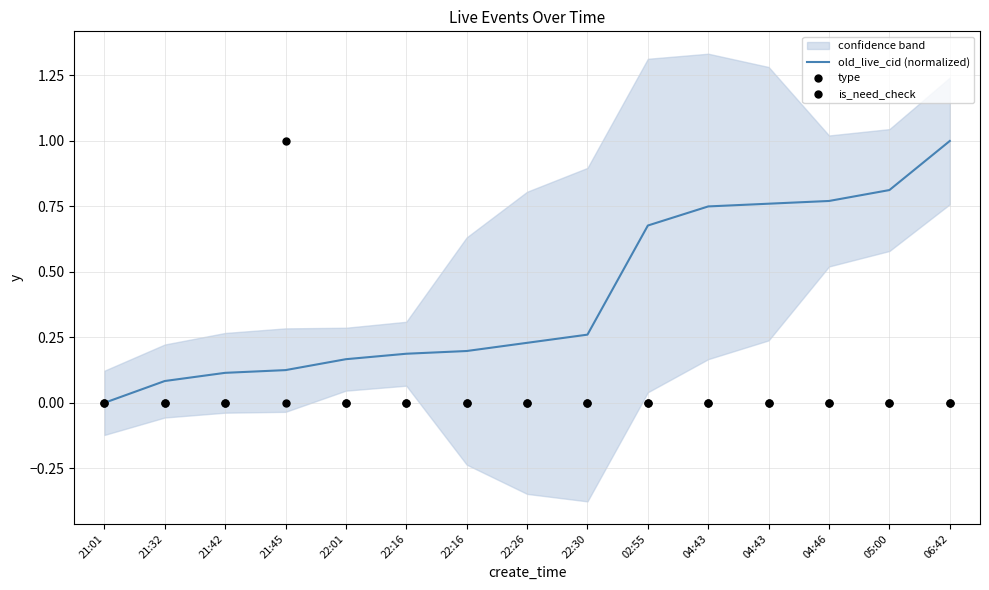

What is the total value across all series at 06:42?

1.0